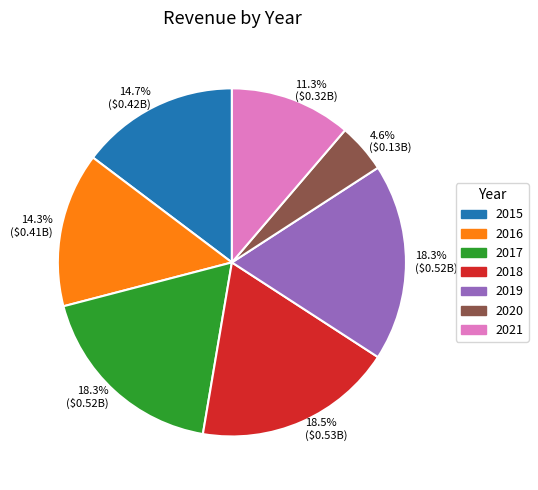

What is the total percentage of 2020 and 2018?

23.1%